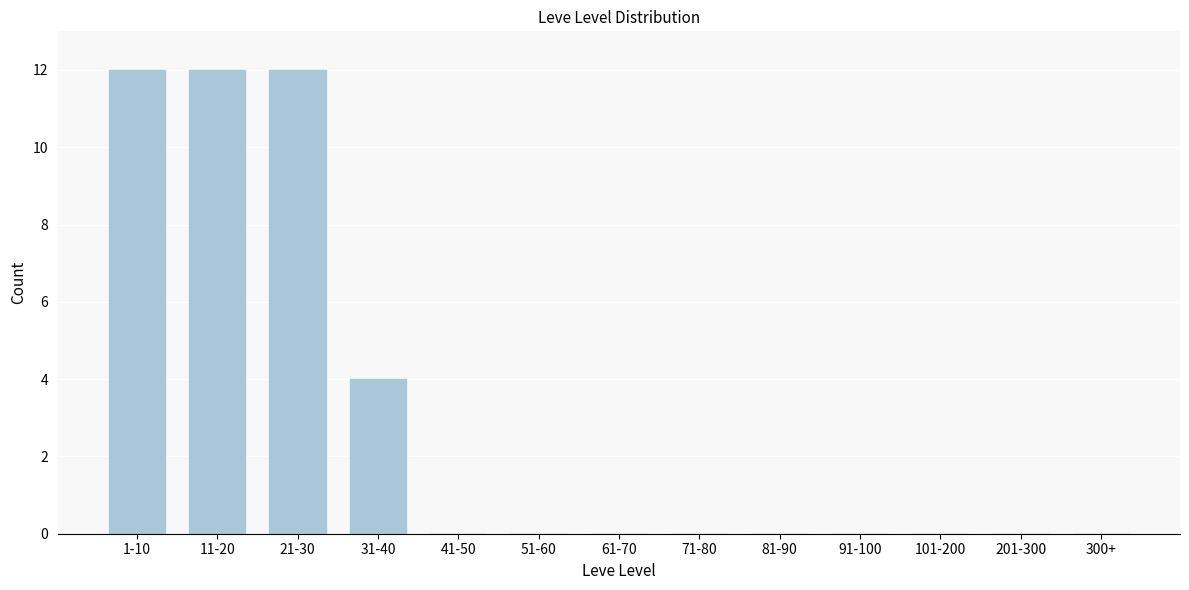

Reading left to right, what are all the values shown in this chart?

1-10=12	11-20=12	21-30=12	31-40=4	41-50=0	51-60=0	61-70=0	71-80=0	81-90=0	91-100=0	101-200=0	201-300=0	300+=0